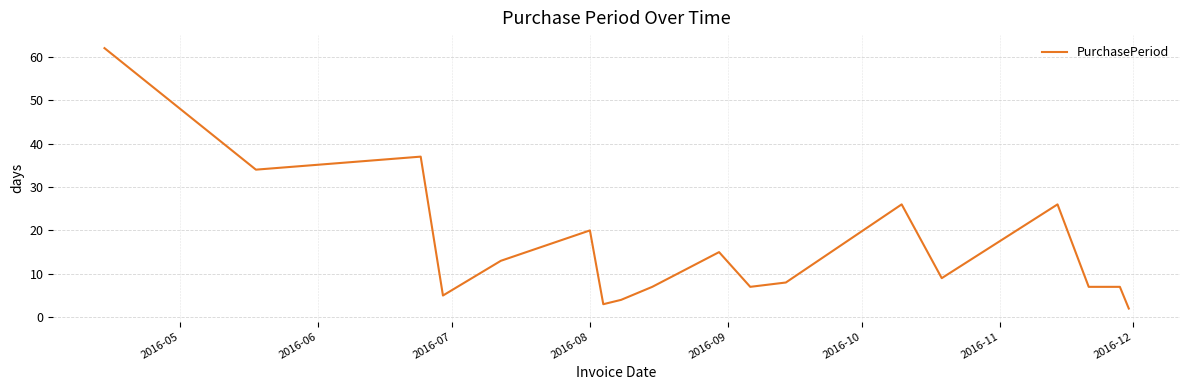

What is the greatest value displayed?

62